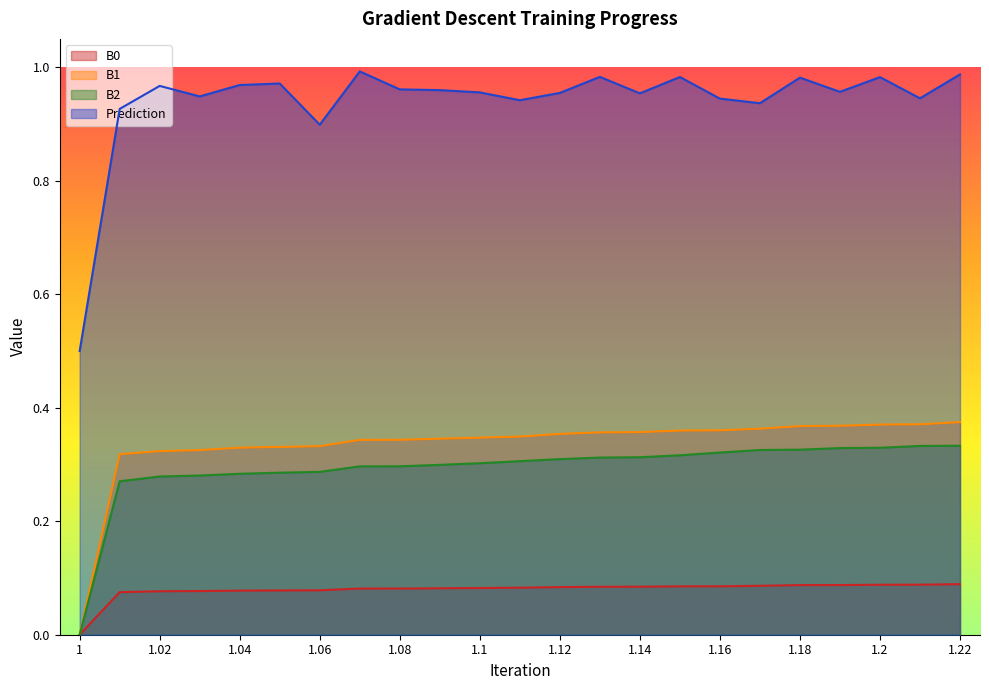

Rank the series by their maximum value, from highest to lowest.

Prediction, B1, B2, B0